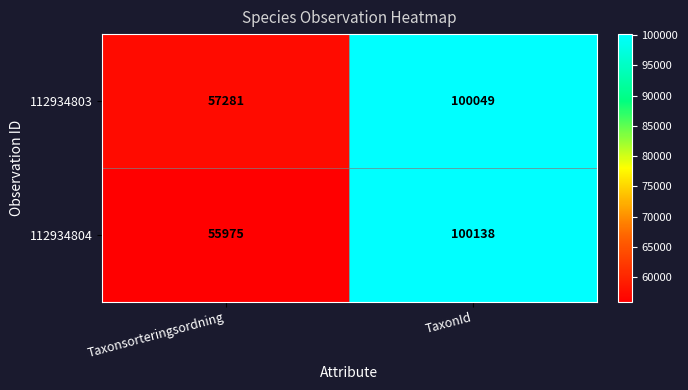

What is the sum of the 112934804 values at TaxonId and Taxonsorteringsordning?

156113